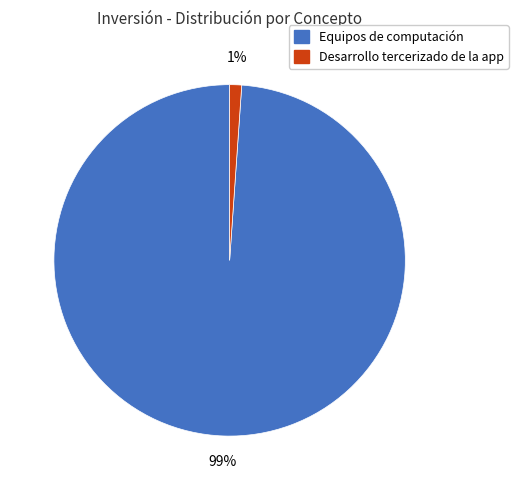

Between Equipos de computación and Desarrollo tercerizado de la app, which is larger?

Equipos de computación